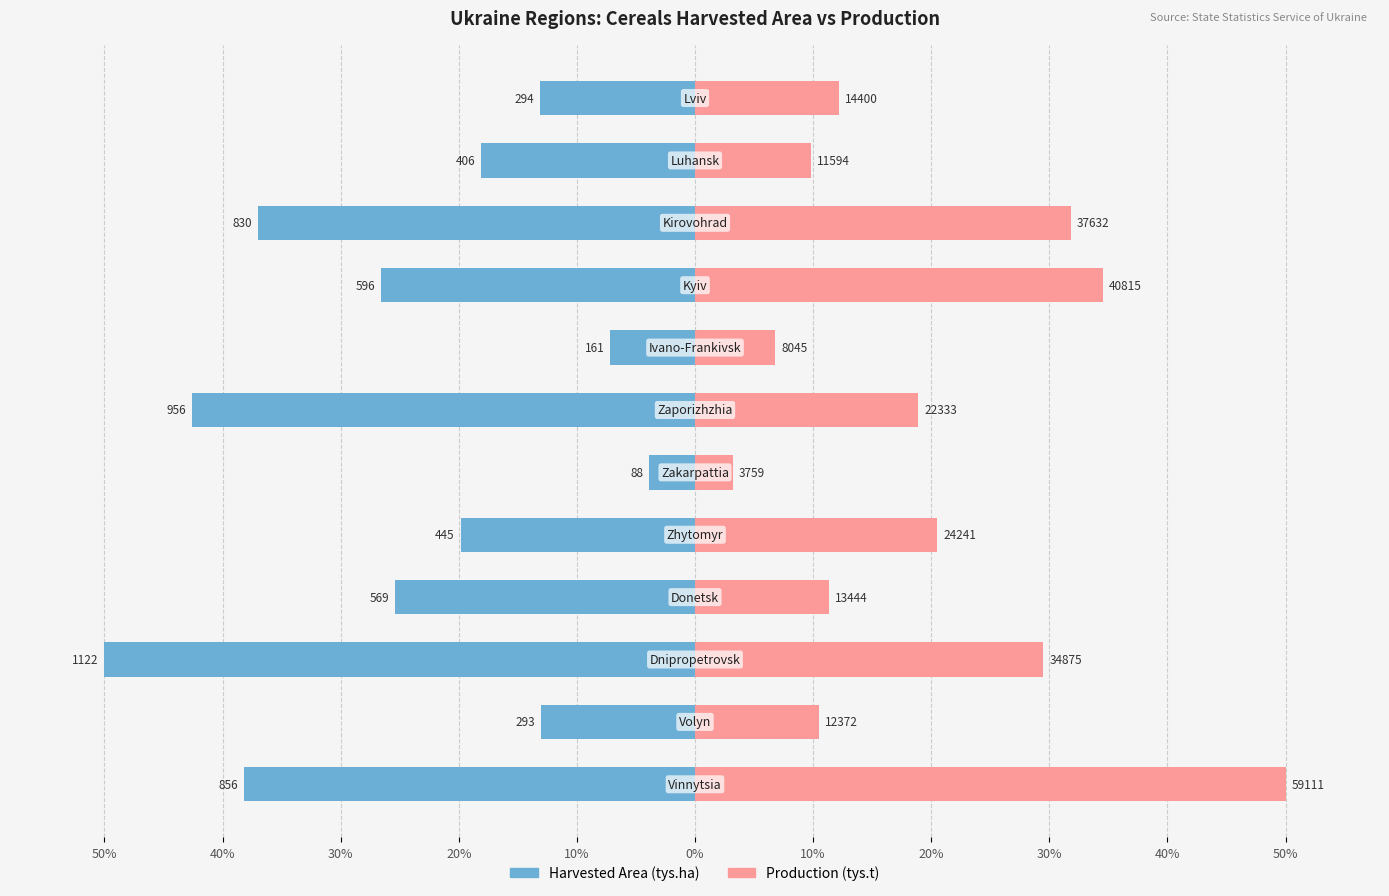

What is the average value of the Harvested Area (tys.ha) series?

-24.6